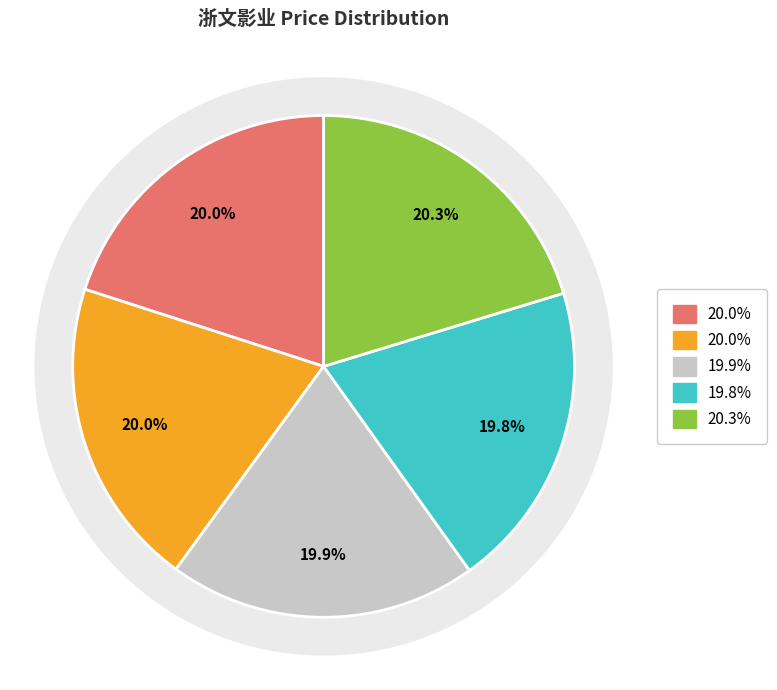

Does any single category account for the majority?

No